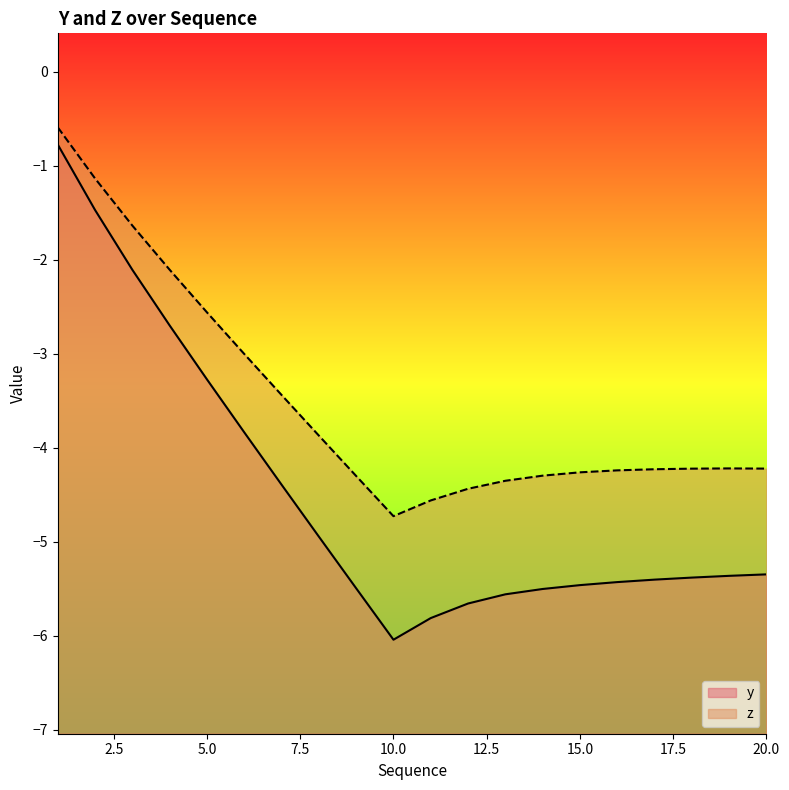

Where does the y series first go above -5?

1